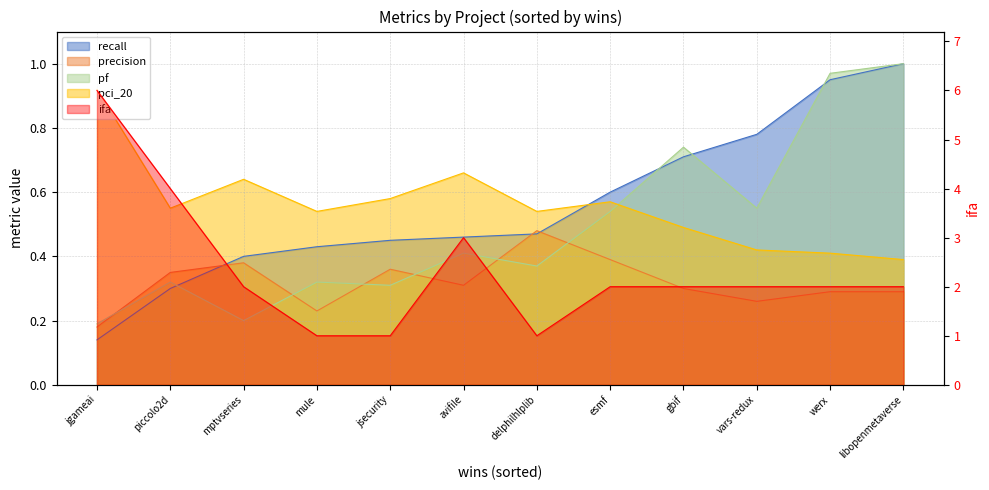

What is the difference between the highest and lowest values at 1?

3.7